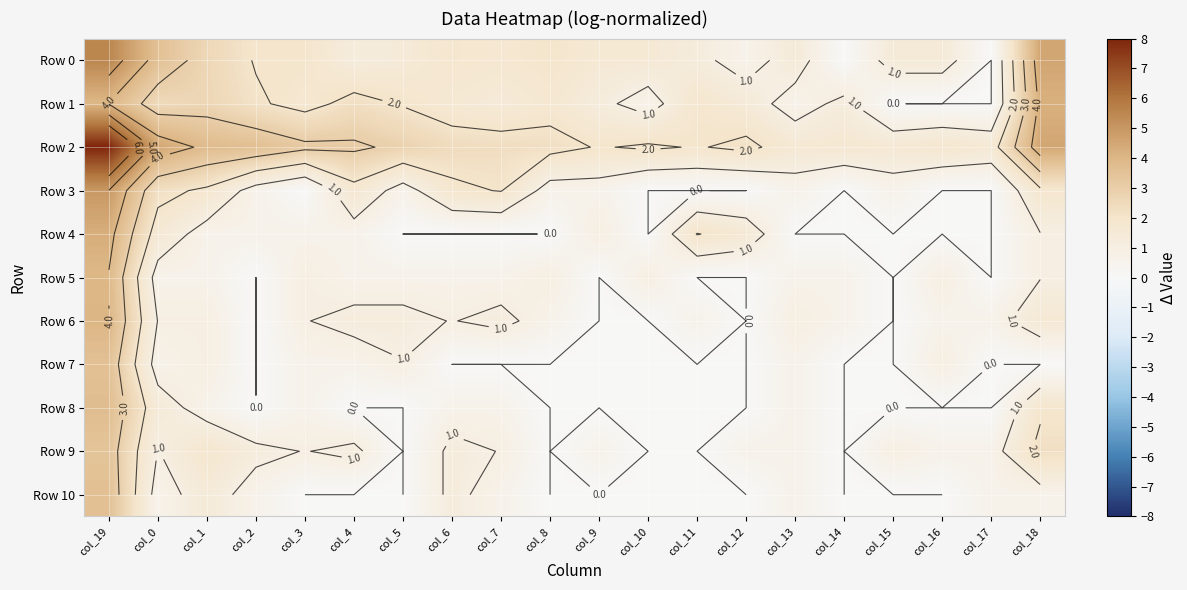

Is it true that Row 0 equals 1.4 at col_13?

True